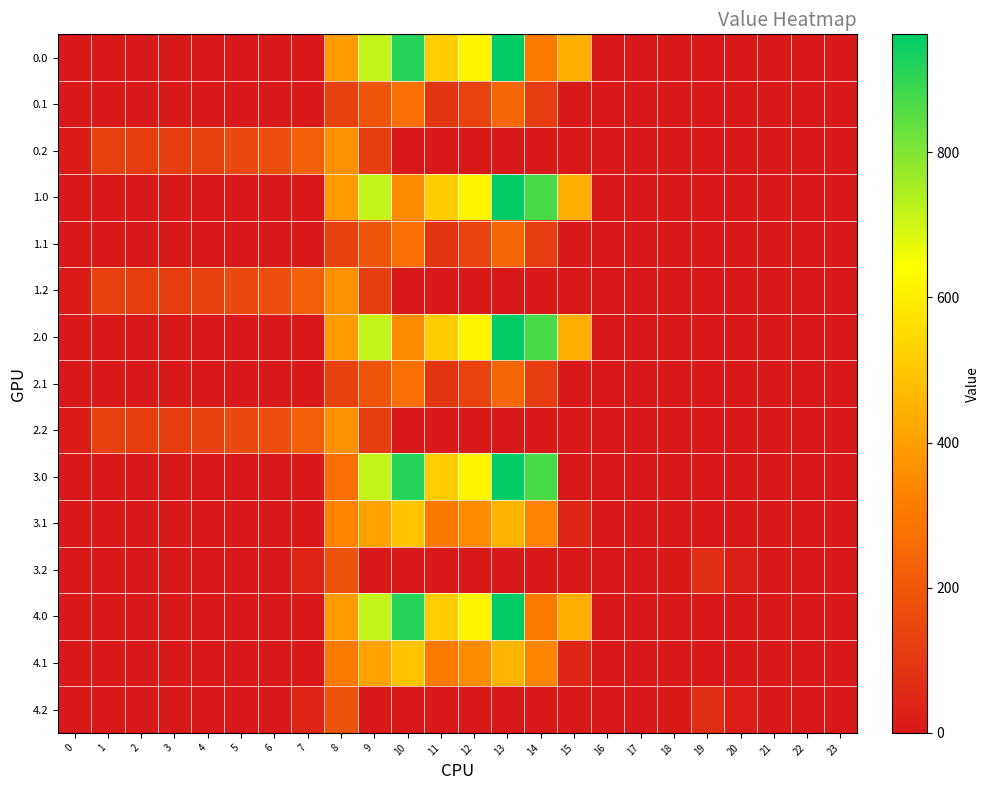

Reading left to right, list all the values displayed in this chart.

0.0: 0=0.0	1=0.0	2=0.0	3=0.0	4=0.0	5=0.0	6=0.0	7=0.0	8=395.3	9=716.9	10=916.2	11=516.0	12=619.4	13=962.7	14=304.8	15=443.0	16=0.0	17=0.0	18=0.0	19=0.0	20=0.0	21=0.0	22=0.0	23=0.0
0.1: 0=0.0	1=0.0	2=0.0	3=0.0	4=0.0	5=0.0	6=0.0	7=0.0	8=125.2	9=191.1	10=274.1	11=87.0	12=134.6	13=241.5	14=113.7	15=0.0	16=0.0	17=0.0	18=0.0	19=0.0	20=0.0	21=0.0	22=0.0	23=0.0
0.2: 0=13.9	1=127.3	2=114.5	3=119.0	4=125.6	5=155.0	6=171.2	7=223.4	8=364.7	9=111.5	10=0.0	11=0.0	12=0.0	13=0.0	14=0.0	15=0.0	16=0.0	17=0.0	18=0.0	19=0.0	20=0.0	21=0.0	22=0.0	23=0.0
1.0: 0=0.0	1=0.0	2=0.0	3=0.0	4=0.0	5=0.0	6=0.0	7=0.0	8=395.3	9=716.9	10=350.7	11=516.0	12=619.4	13=962.7	14=870.3	15=443.0	16=0.0	17=0.0	18=0.0	19=0.0	20=0.0	21=0.0	22=0.0	23=0.0
1.1: 0=0.0	1=0.0	2=0.0	3=0.0	4=0.0	5=0.0	6=0.0	7=0.0	8=125.2	9=191.1	10=274.1	11=87.0	12=134.6	13=241.5	14=113.7	15=0.0	16=0.0	17=0.0	18=0.0	19=0.0	20=0.0	21=0.0	22=0.0	23=0.0
1.2: 0=13.9	1=127.3	2=114.5	3=119.0	4=125.6	5=155.0	6=171.2	7=223.4	8=364.7	9=111.5	10=0.0	11=0.0	12=0.0	13=0.0	14=0.0	15=0.0	16=0.0	17=0.0	18=0.0	19=0.0	20=0.0	21=0.0	22=0.0	23=0.0
2.0: 0=0.0	1=0.0	2=0.0	3=0.0	4=0.0	5=0.0	6=0.0	7=0.0	8=395.3	9=716.9	10=350.7	11=516.0	12=619.4	13=962.7	14=870.3	15=443.0	16=0.0	17=0.0	18=0.0	19=0.0	20=0.0	21=0.0	22=0.0	23=0.0
2.1: 0=0.0	1=0.0	2=0.0	3=0.0	4=0.0	5=0.0	6=0.0	7=0.0	8=125.2	9=191.1	10=274.1	11=87.0	12=134.6	13=241.5	14=113.7	15=0.0	16=0.0	17=0.0	18=0.0	19=0.0	20=0.0	21=0.0	22=0.0	23=0.0
2.2: 0=13.9	1=127.3	2=114.5	3=119.0	4=125.6	5=155.0	6=171.2	7=223.4	8=364.7	9=111.5	10=0.0	11=0.0	12=0.0	13=0.0	14=0.0	15=0.0	16=0.0	17=0.0	18=0.0	19=0.0	20=0.0	21=0.0	22=0.0	23=0.0
3.0: 0=0.0	1=0.0	2=0.0	3=0.0	4=0.0	5=0.0	6=0.0	7=0.0	8=272.8	9=716.9	10=916.2	11=516.0	12=619.4	13=962.7	14=870.3	15=0.0	16=0.0	17=0.0	18=0.0	19=0.0	20=0.0	21=0.0	22=0.0	23=0.0
3.1: 0=0.0	1=0.0	2=0.0	3=0.0	4=0.0	5=0.0	6=0.0	7=0.0	8=330.8	9=408.1	10=491.1	11=304.0	12=351.6	13=458.5	14=330.7	15=43.9	16=0.0	17=0.0	18=0.0	19=0.0	20=0.0	21=0.0	22=0.0	23=0.0
3.2: 0=0.0	1=0.0	2=0.0	3=0.0	4=0.0	5=0.0	6=0.0	7=40.4	8=181.7	9=0.0	10=0.0	11=0.0	12=0.0	13=0.0	14=0.0	15=0.0	16=0.0	17=0.0	18=7.0	19=66.0	20=17.8	21=0.0	22=0.0	23=0.0
4.0: 0=0.0	1=0.0	2=0.0	3=0.0	4=0.0	5=0.0	6=0.0	7=0.0	8=395.3	9=716.9	10=916.2	11=516.0	12=619.4	13=962.7	14=304.8	15=443.0	16=0.0	17=0.0	18=0.0	19=0.0	20=0.0	21=0.0	22=0.0	23=0.0
4.1: 0=0.0	1=0.0	2=0.0	3=0.0	4=0.0	5=0.0	6=0.0	7=0.0	8=308.3	9=409.1	10=492.1	11=305.0	12=352.6	13=459.5	14=331.7	15=44.9	16=0.0	17=0.0	18=0.0	19=0.0	20=0.0	21=0.0	22=0.0	23=0.0
4.2: 0=0.0	1=0.0	2=0.0	3=0.0	4=0.0	5=0.0	6=0.0	7=41.4	8=182.7	9=0.0	10=0.0	11=0.0	12=0.0	13=0.0	14=0.0	15=0.0	16=0.0	17=0.0	18=8.0	19=67.0	20=18.8	21=0.0	22=0.0	23=0.0